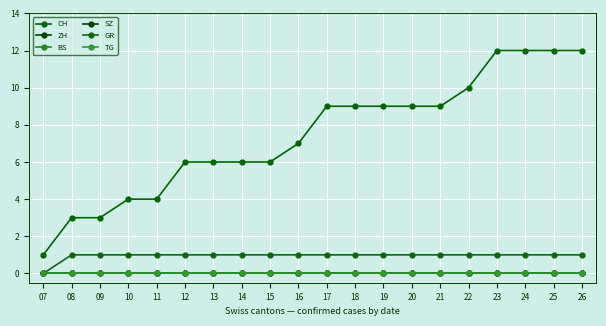

Which category has the highest value across all series?

23